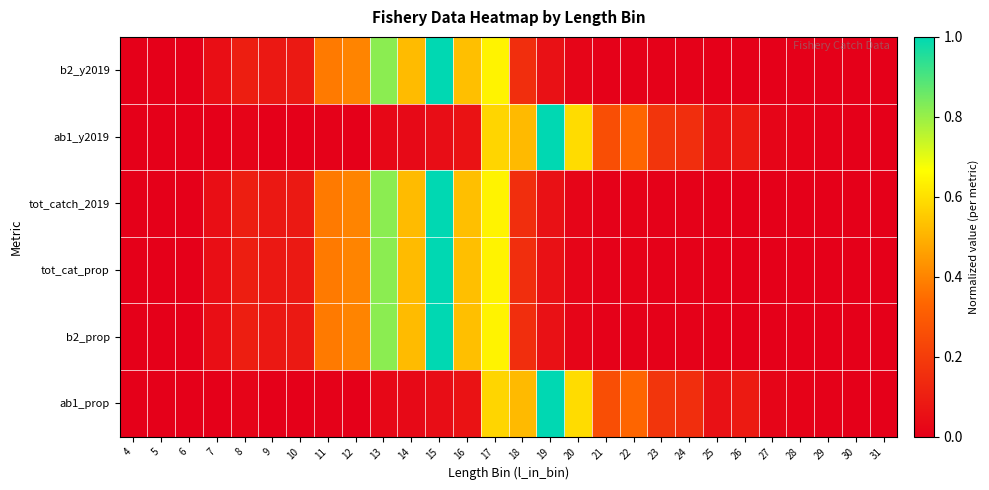

At how many categories does at least one series exceed 0?

28